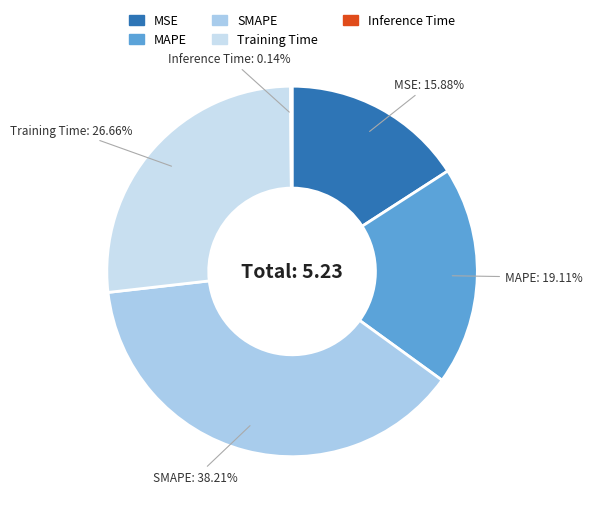

Does MAPE account for over 50% of the chart?

No